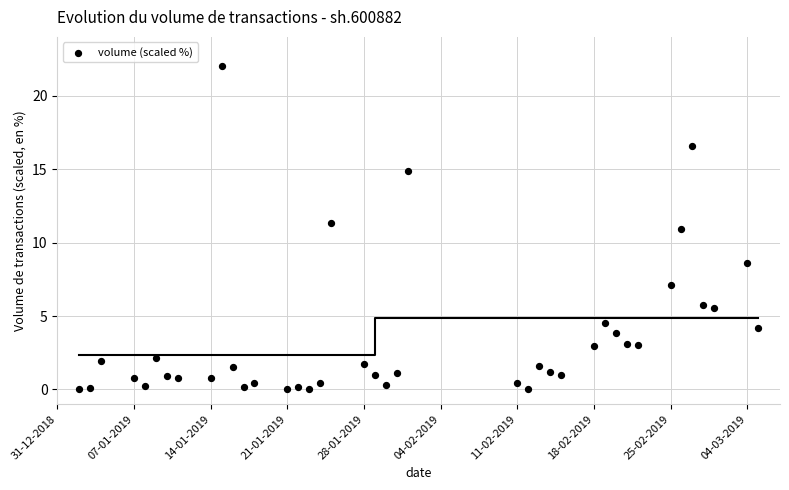

What is the range of X values (max minus min)?

62.0